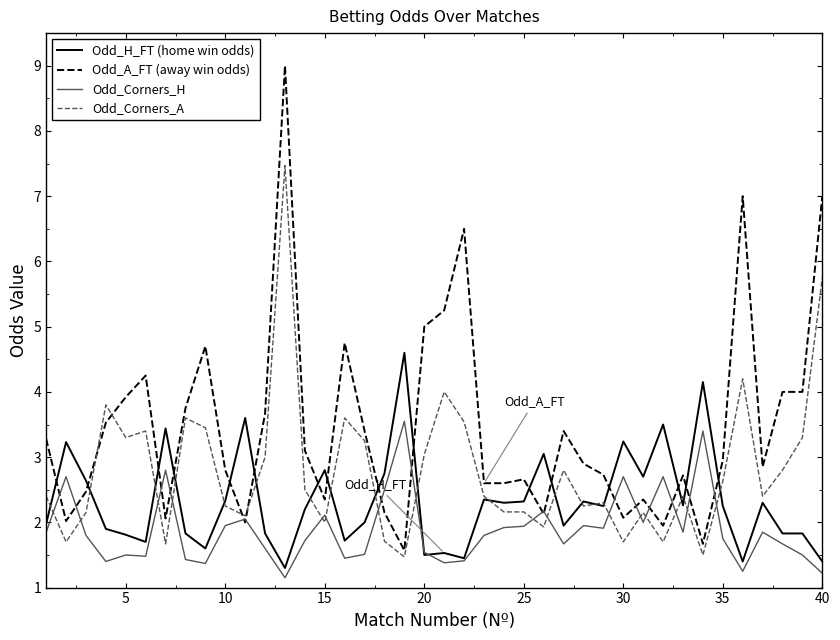

Is this an area chart (filled region under the line)?

No